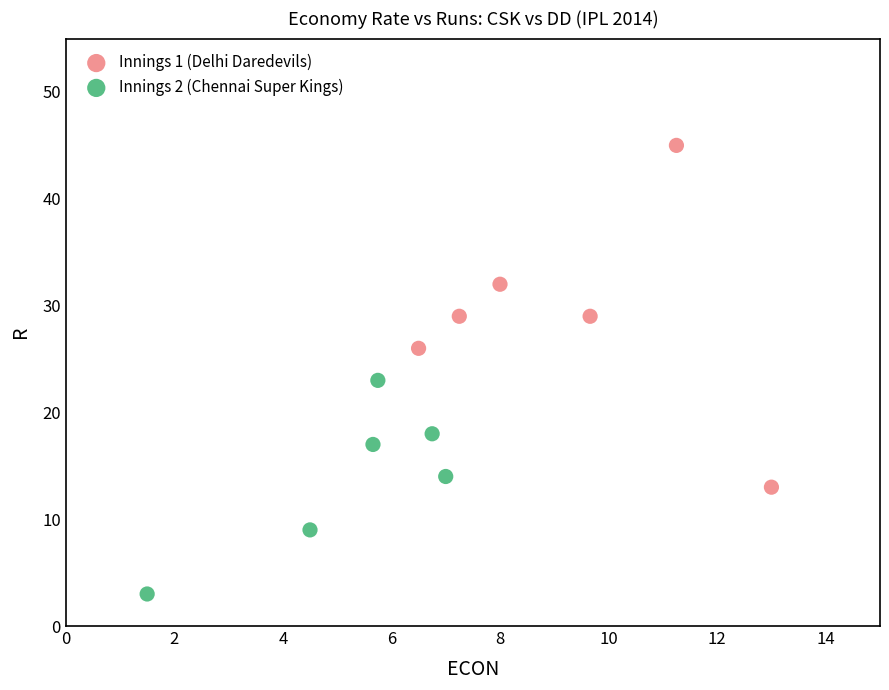

Which series contains the lowest Y value?

Innings 2 (Chennai Super Kings)